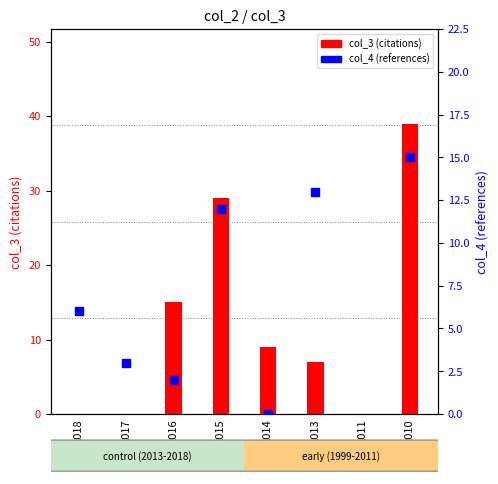

At how many categories does at least one series exceed 30?

1